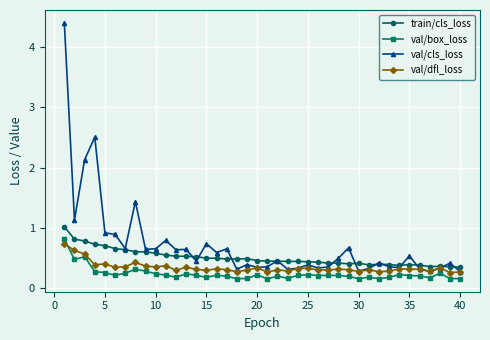

True or false: val/box_loss and train/cls_loss intersect in this chart.

False